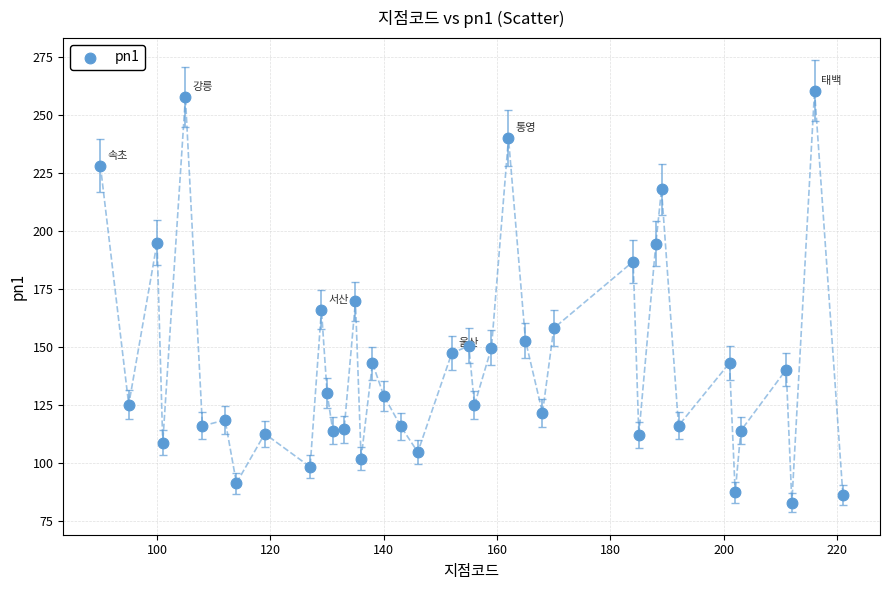

What is the range of X values (max minus min)?

131.0